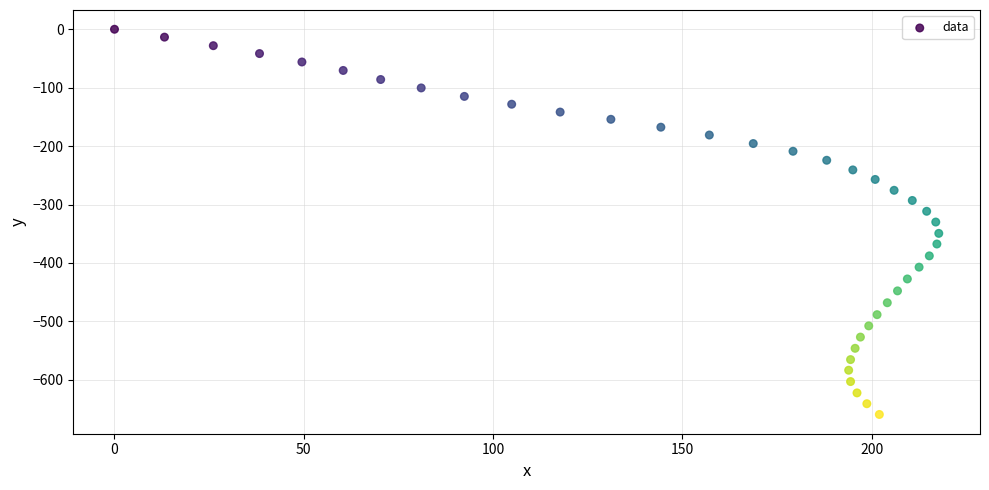

What is the range of X values (max minus min)?

217.7